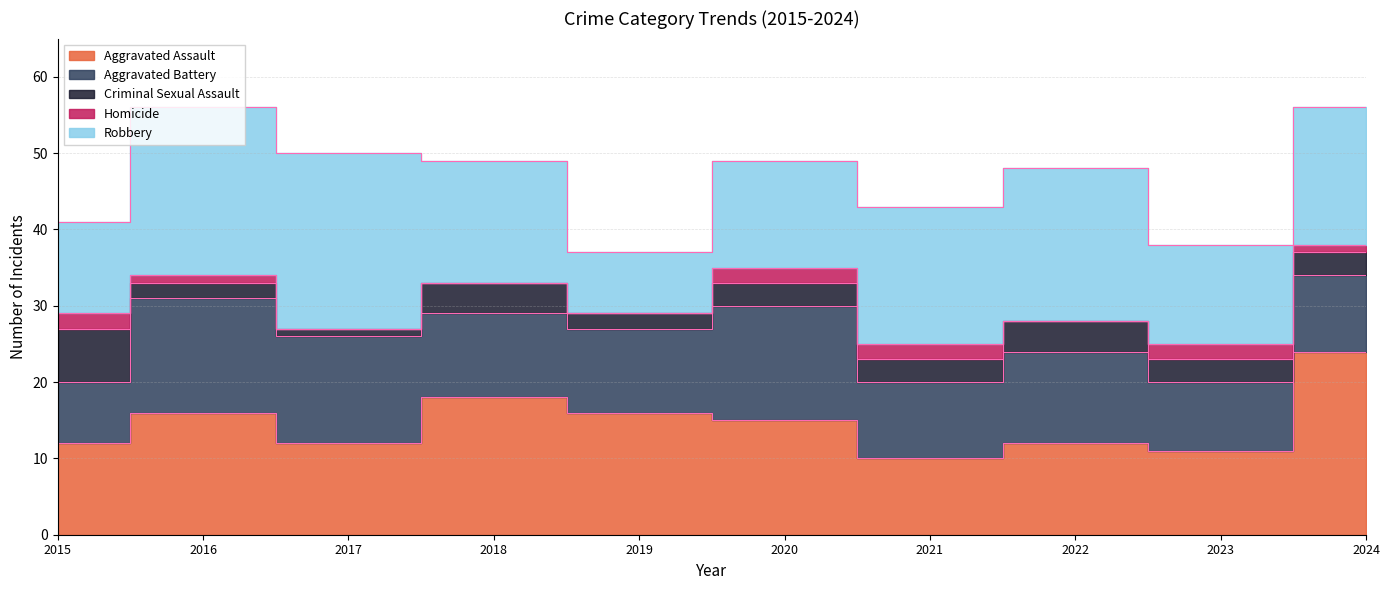

The Robbery series shows 18 at 2024. True or false?

True